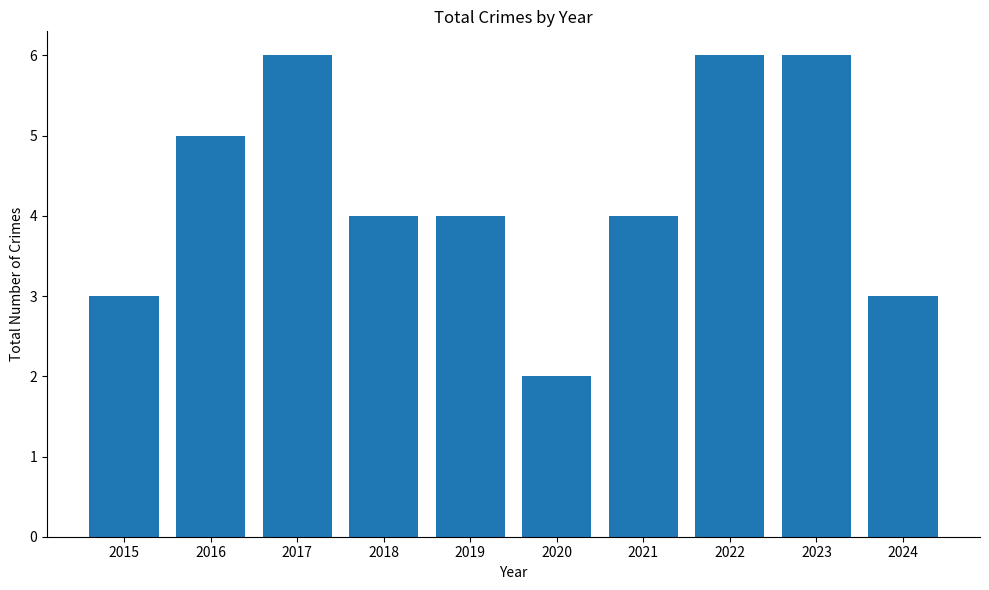

How many categories are shown in the chart?

10